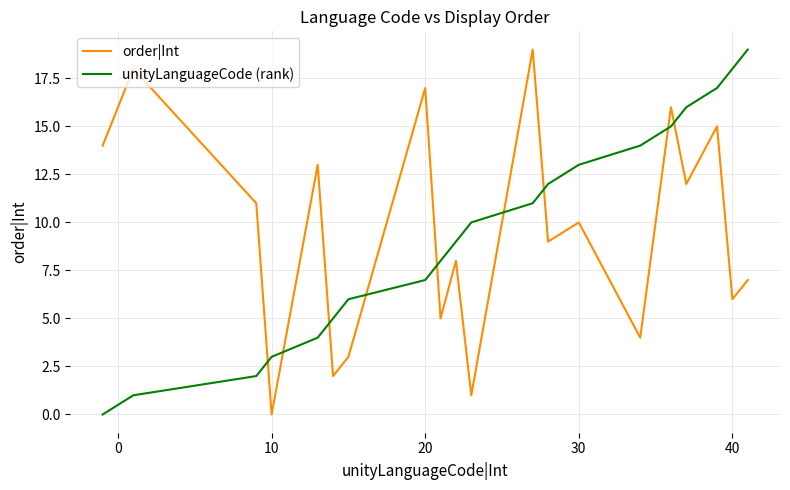

True or false: unityLanguageCode (rank) and order|Int intersect in this chart.

True